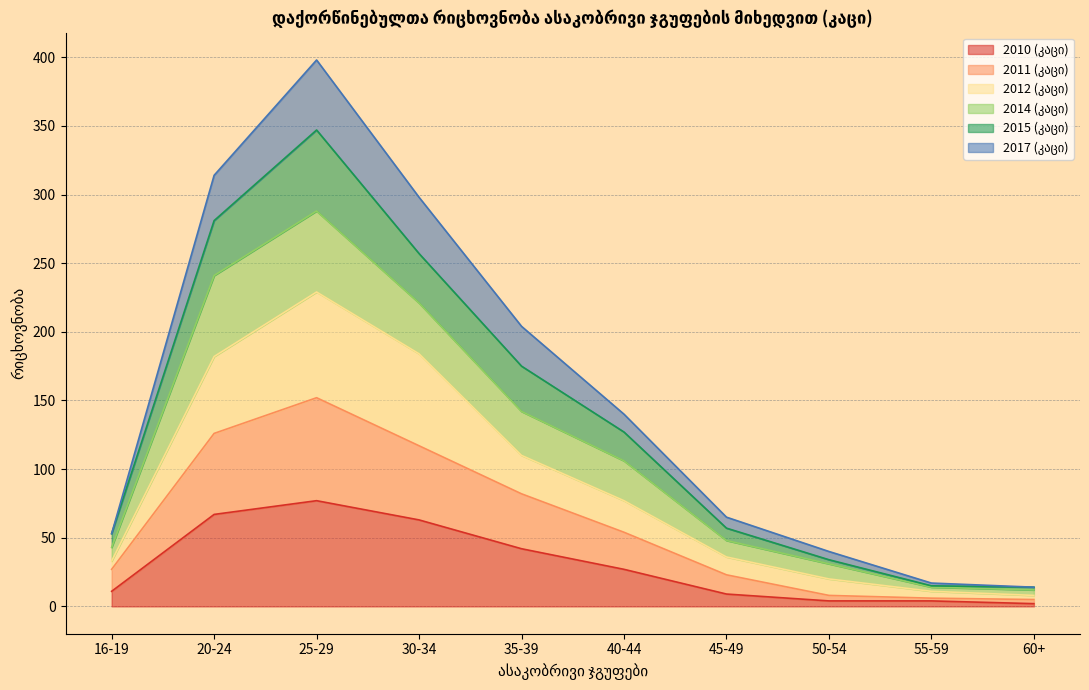

Which label corresponds to the smallest value in the chart?

60+